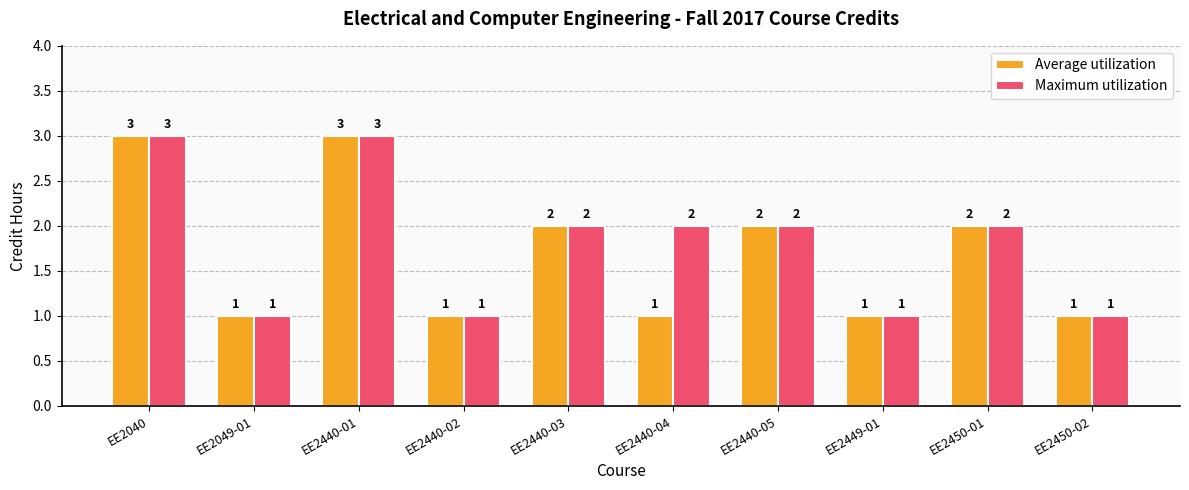

What is the sum of all Maximum utilization values?

18